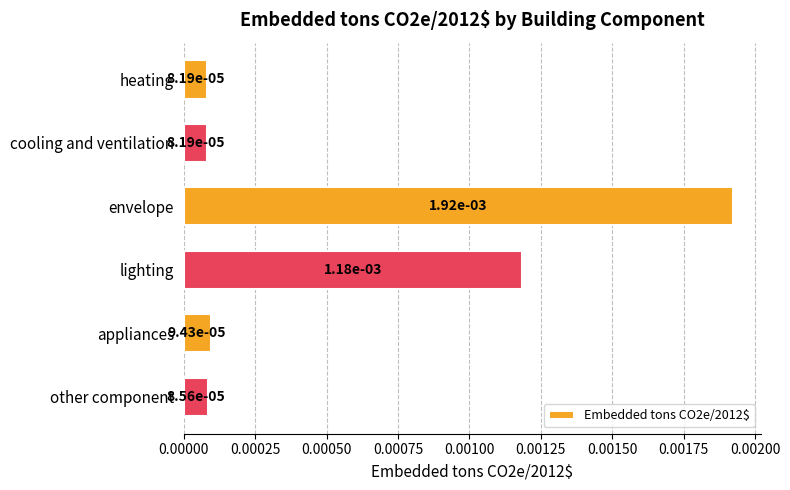

What is the label of the 3rd bar from the bottom?

lighting